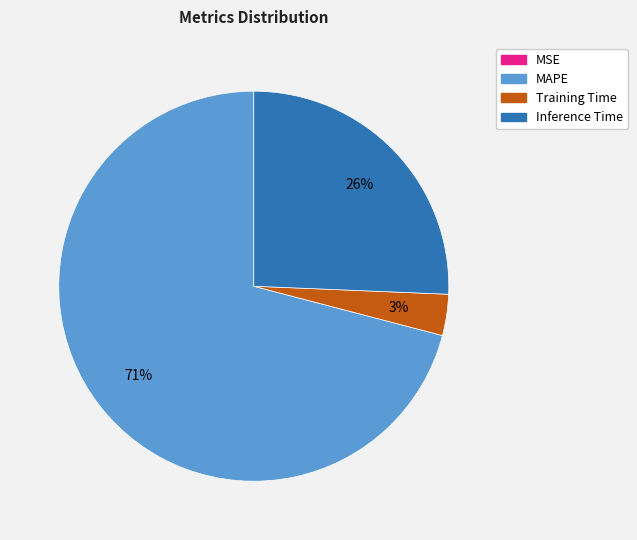

Is it true that Inference Time is 37% of the pie?

False